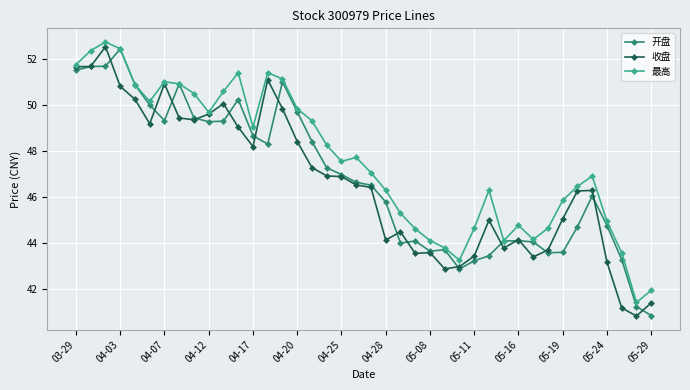

What is the maximum value shown in the chart?

52.7